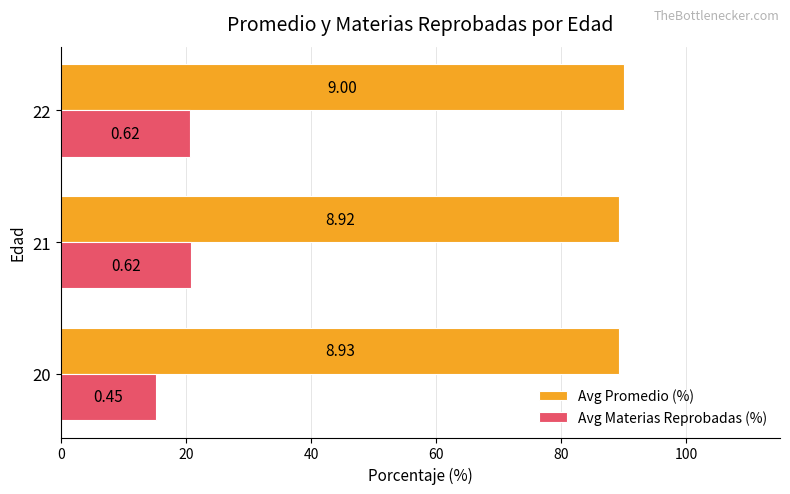

What is the maximum value for Avg Materias Reprobadas (%)?

20.8